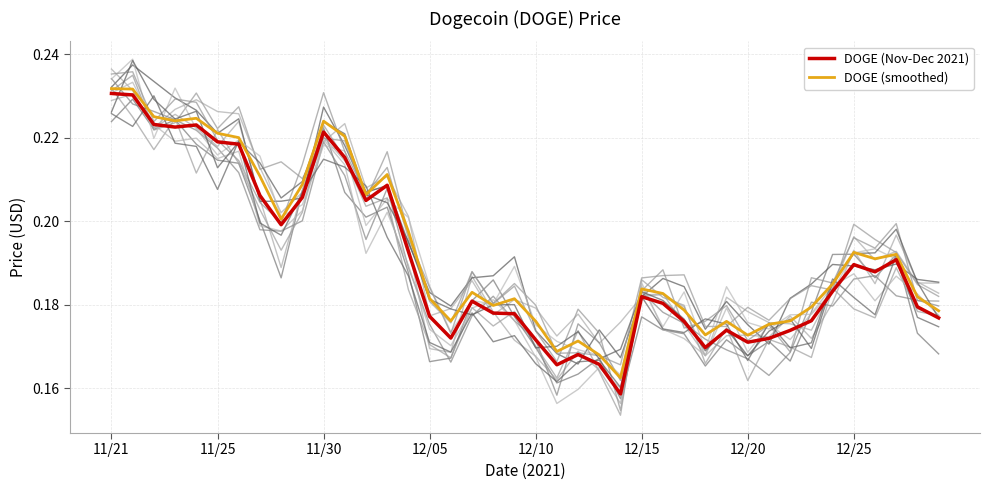

What are all the series names shown in the legend?

DOGE (Nov-Dec 2021), DOGE (smoothed)